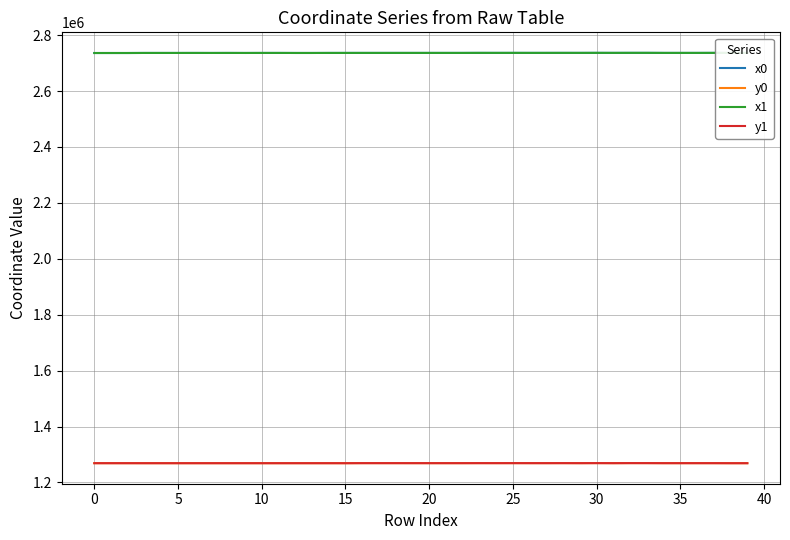

What are all the series names shown in the legend?

x0, y0, x1, y1